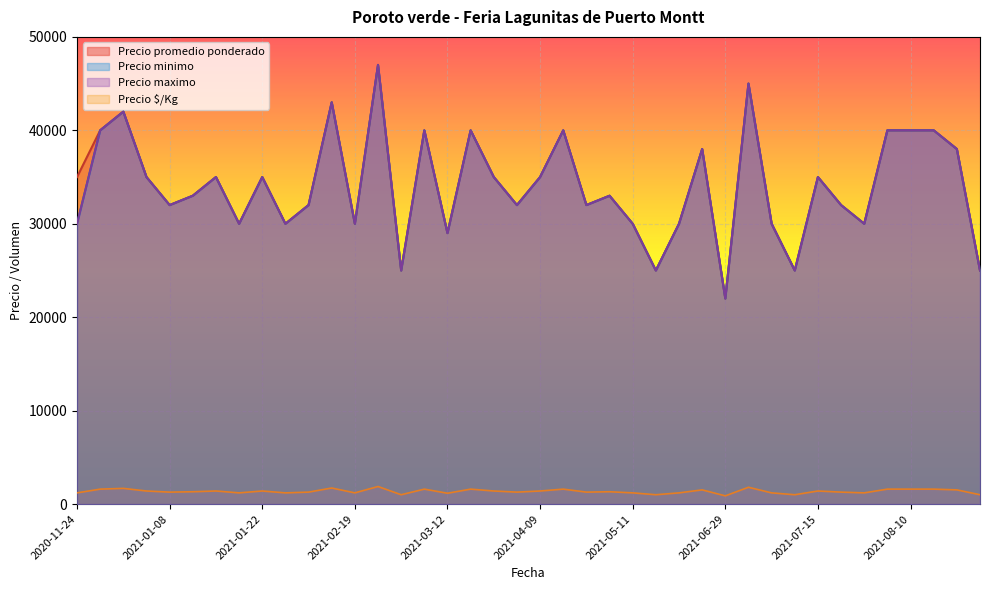

At which category does Precio $/Kg reach its first local peak?

2020-12-04